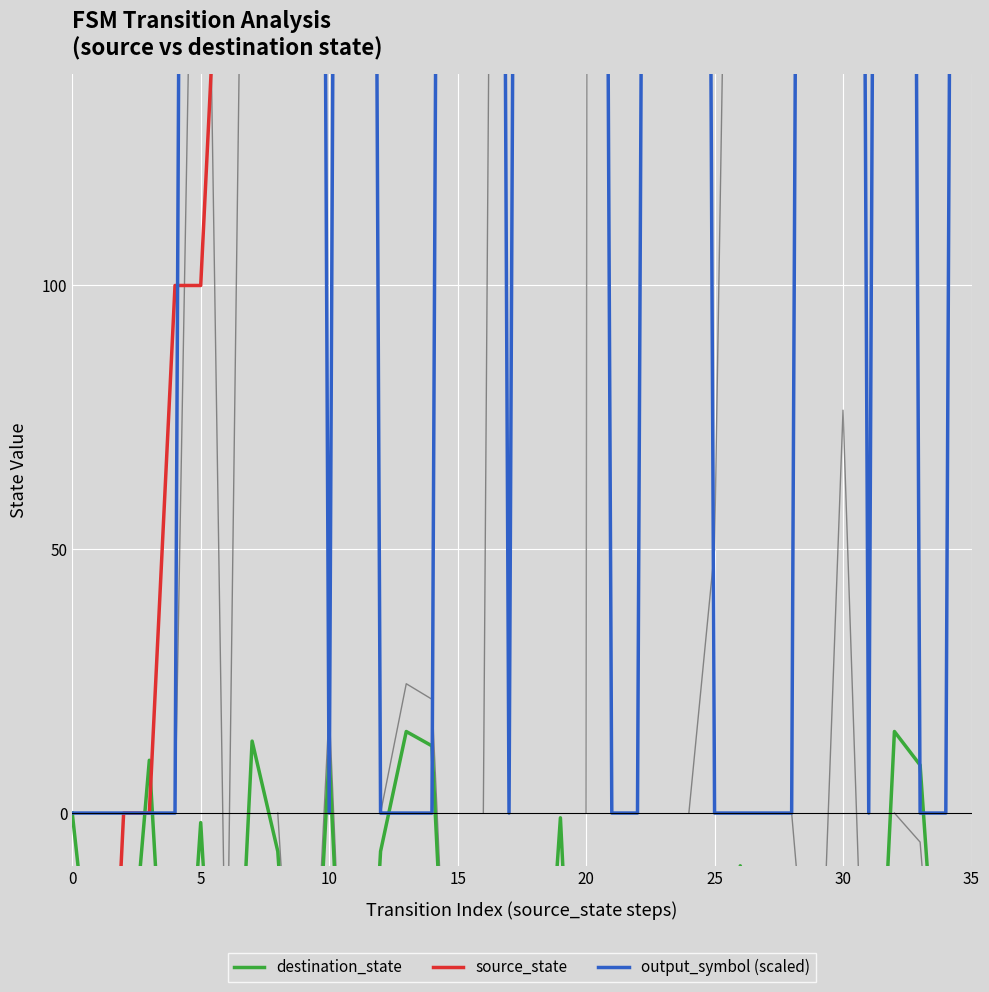

Count the number of data series in this chart.

3